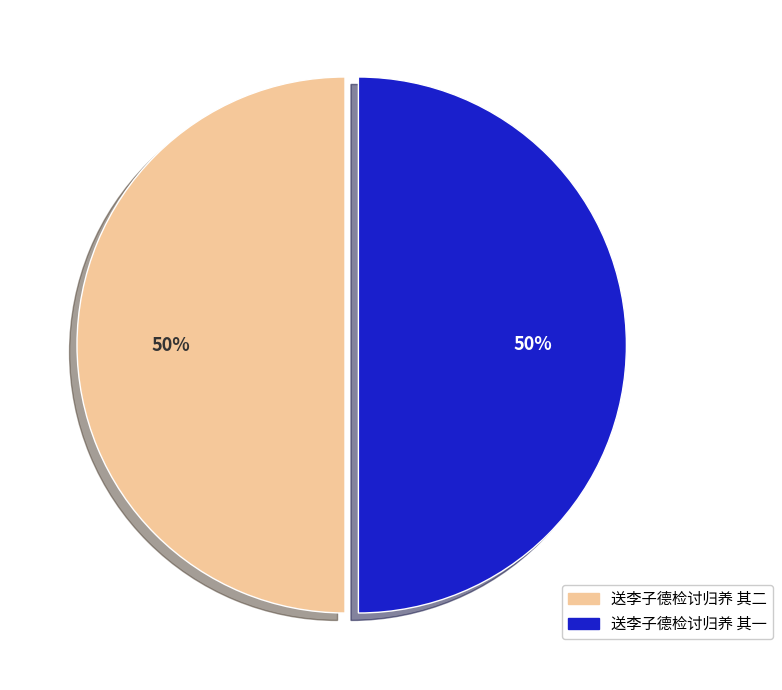

What is the ratio of the value at 送李子德检讨归养 其一 to the value at 送李子德检讨归养 其二?

1.0